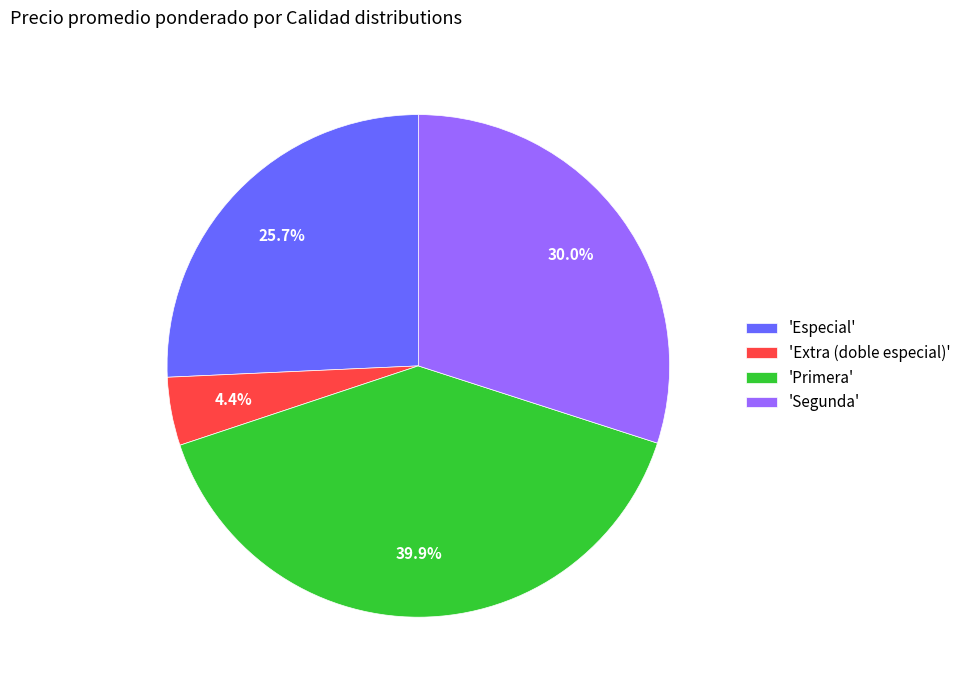

Is there a majority slice in this chart?

No